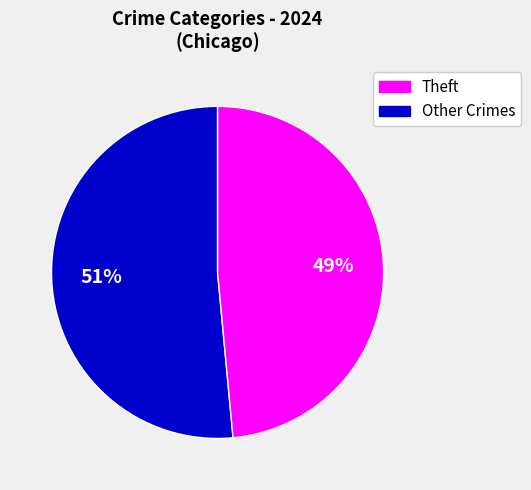

Is there any slice that represents more than half of the pie?

Yes